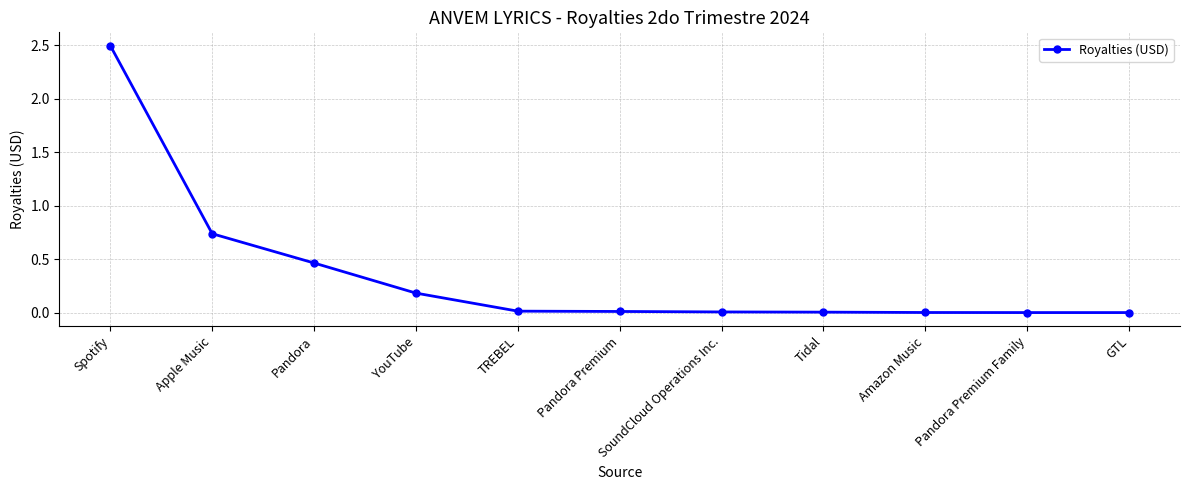

At which label is the value closest to 1?

Apple Music